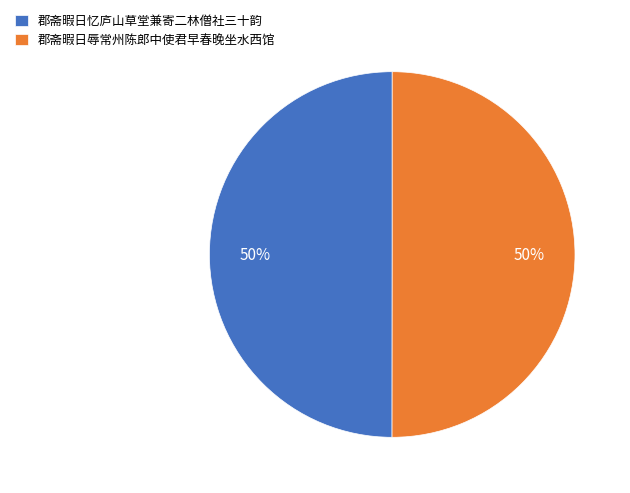

Do 郡斋暇日忆庐山草堂兼寄二林僧社三十韵 and 郡斋暇日辱常州陈郎中使君早春晚坐水西馆 together represent more than half of the pie?

Yes